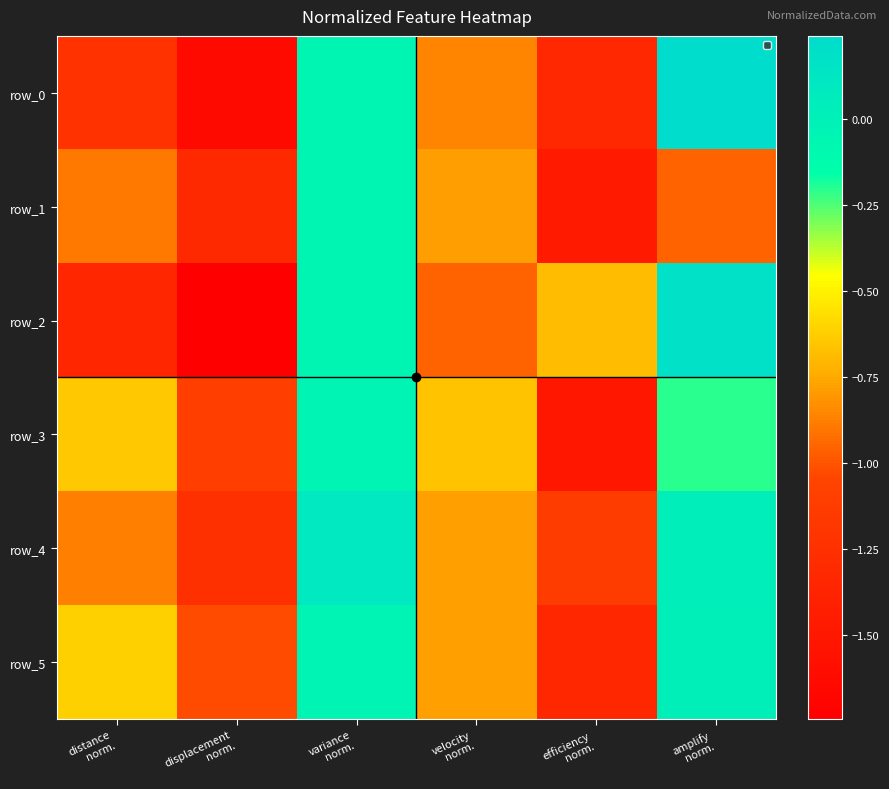

Rank the series at distance
norm. from lowest to highest value.

row_2, row_0, row_1, row_4, row_3, row_5